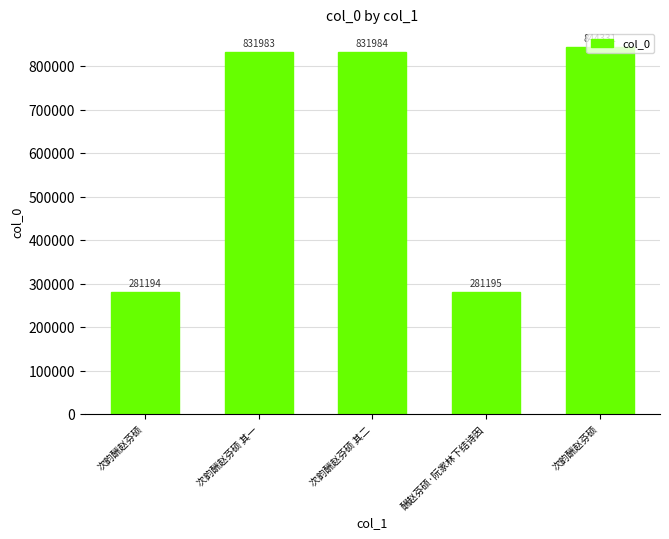

Count the number of categories in the chart.

5